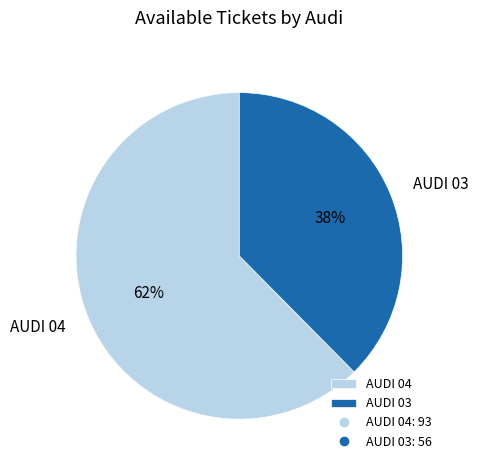

To the nearest percent, what is the average slice percentage?

50%